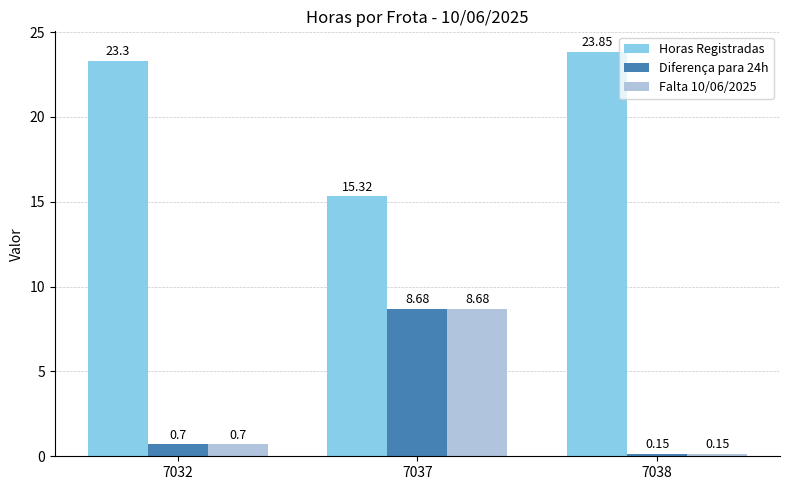

List the labels in order of Diferença para 24h value, largest first.

7037, 7032, 7038